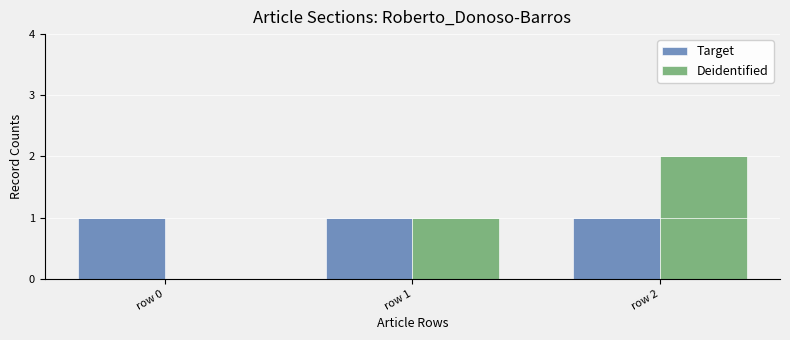

What is the maximum value for Target?

1